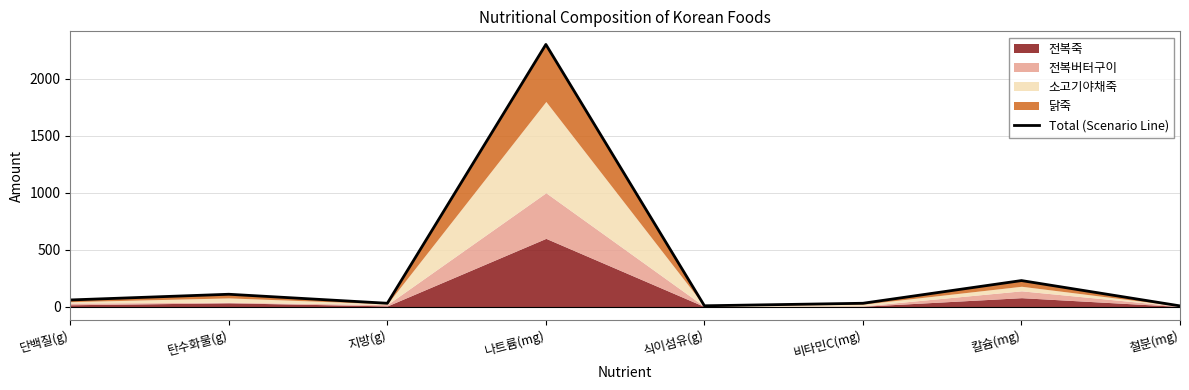

Which has a higher value, 탄수화물(g) or 나트륨(mg)?

나트륨(mg)